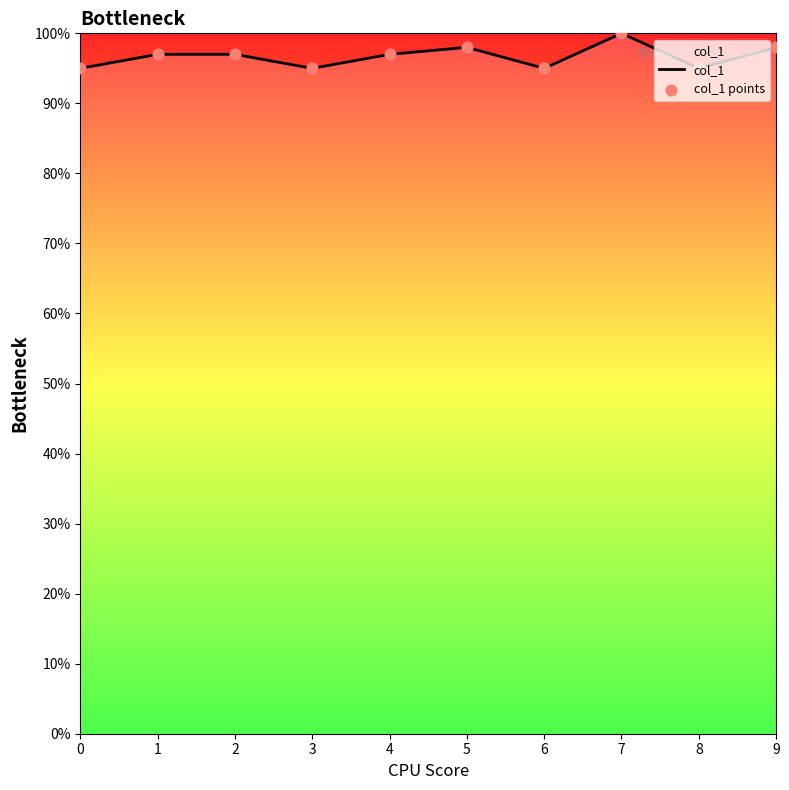

Does the chart have visible grid lines?

No